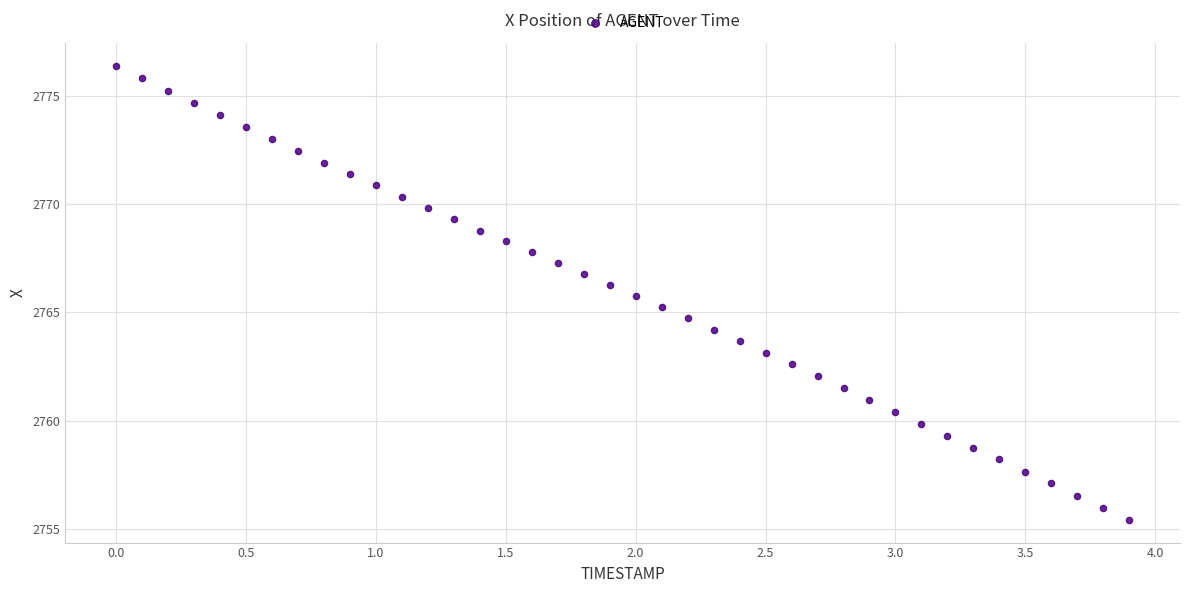

What is the range of Y values (max minus min)?

21.0